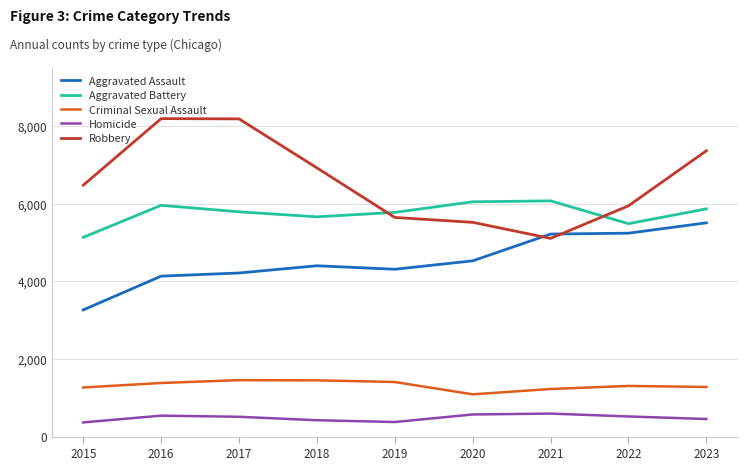

Where does the Homicide series first go above 510?

2016